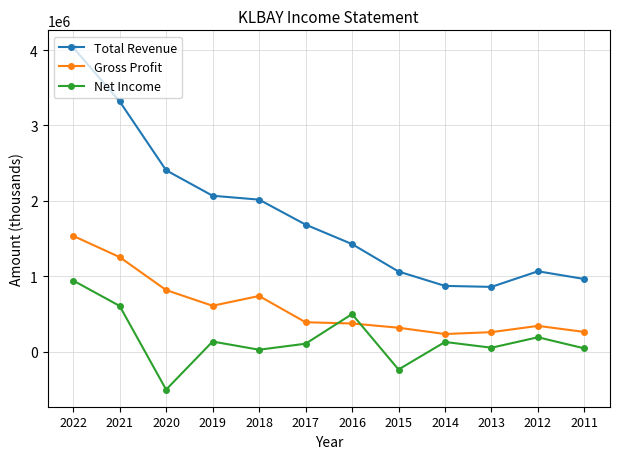

What are all the series names shown in the legend?

Total Revenue, Gross Profit, Net Income